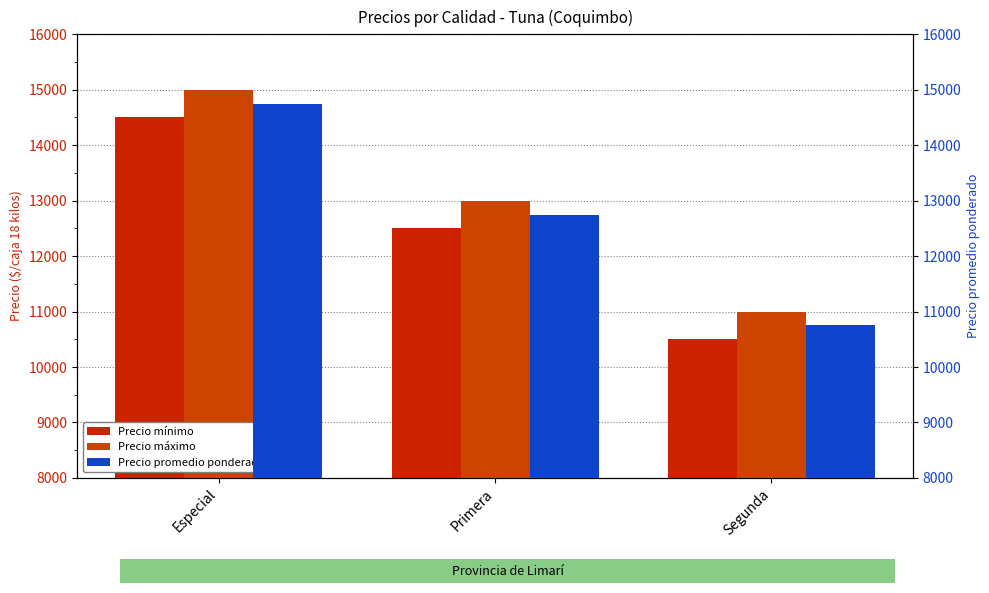

What is the minimum value for Precio mínimo?

10500